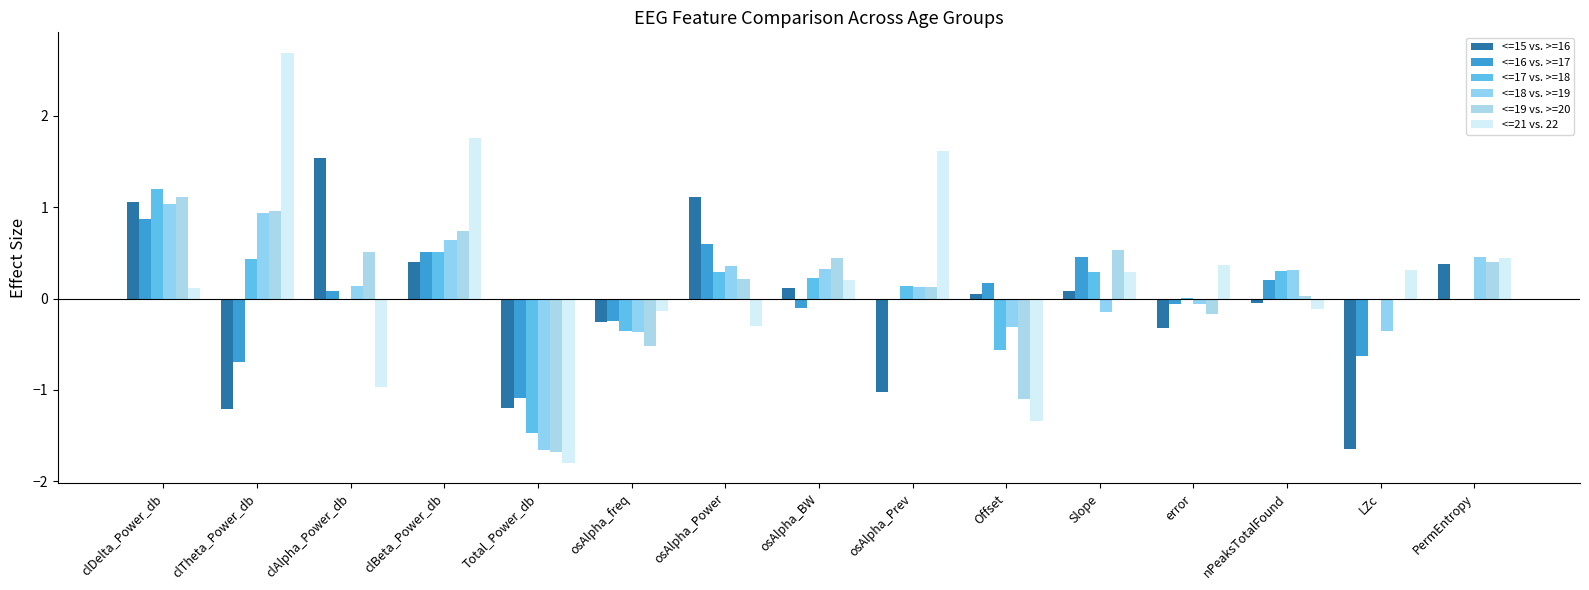

Are the bars horizontal?

No